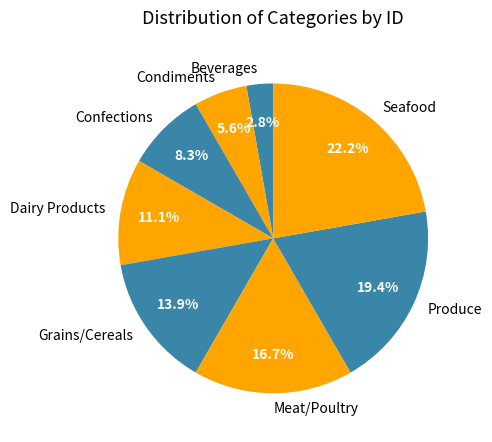

How many segments does this pie chart have?

8